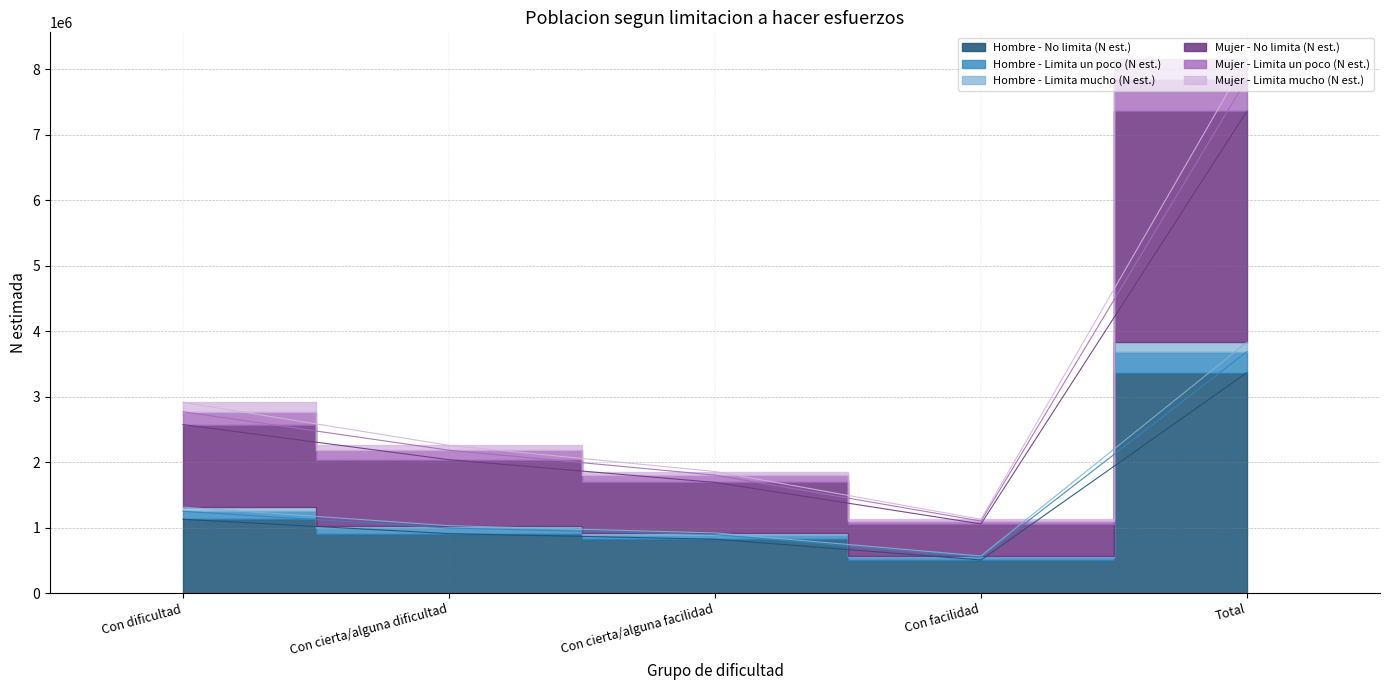

What is the maximum value for Hombre - No limita (N est.)?

3367282